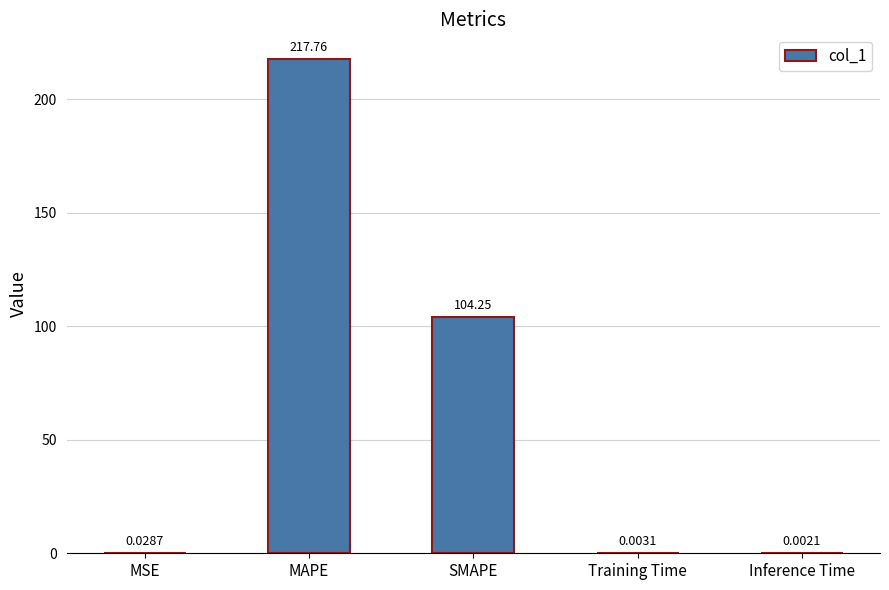

Which label corresponds to the largest value in the chart?

MAPE